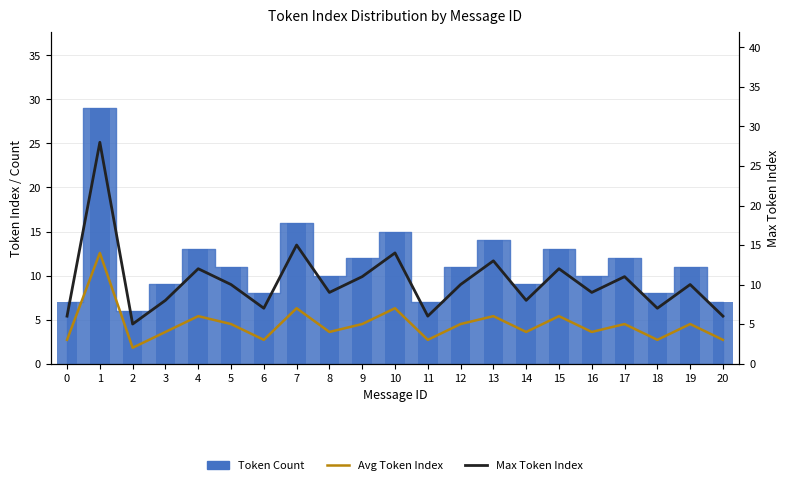

How many data points in Max Token Index are less than 10?

10